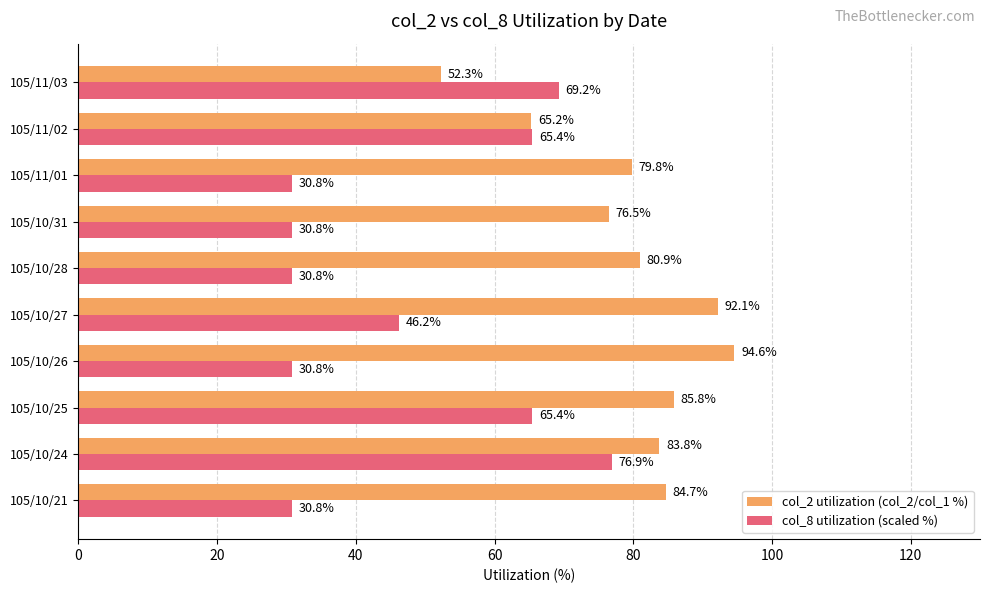

What is the average value of the col_2 utilization (col_2/col_1 %) series?

79.6